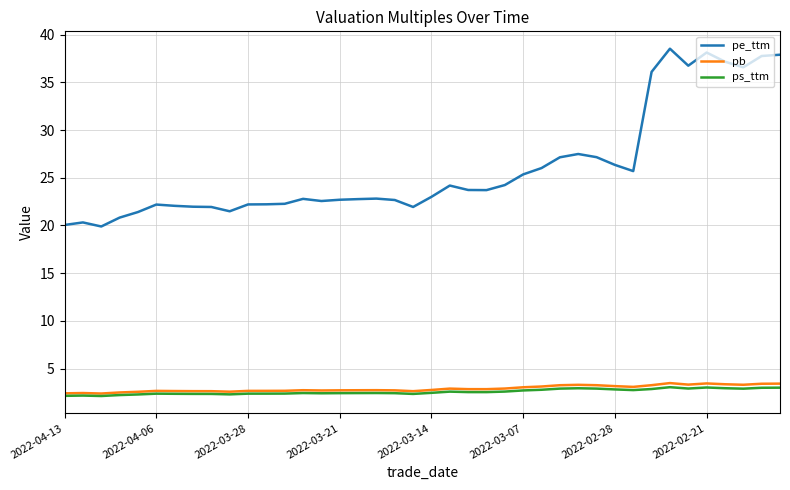

True or false: pb and pe_ttm cross at least once.

False